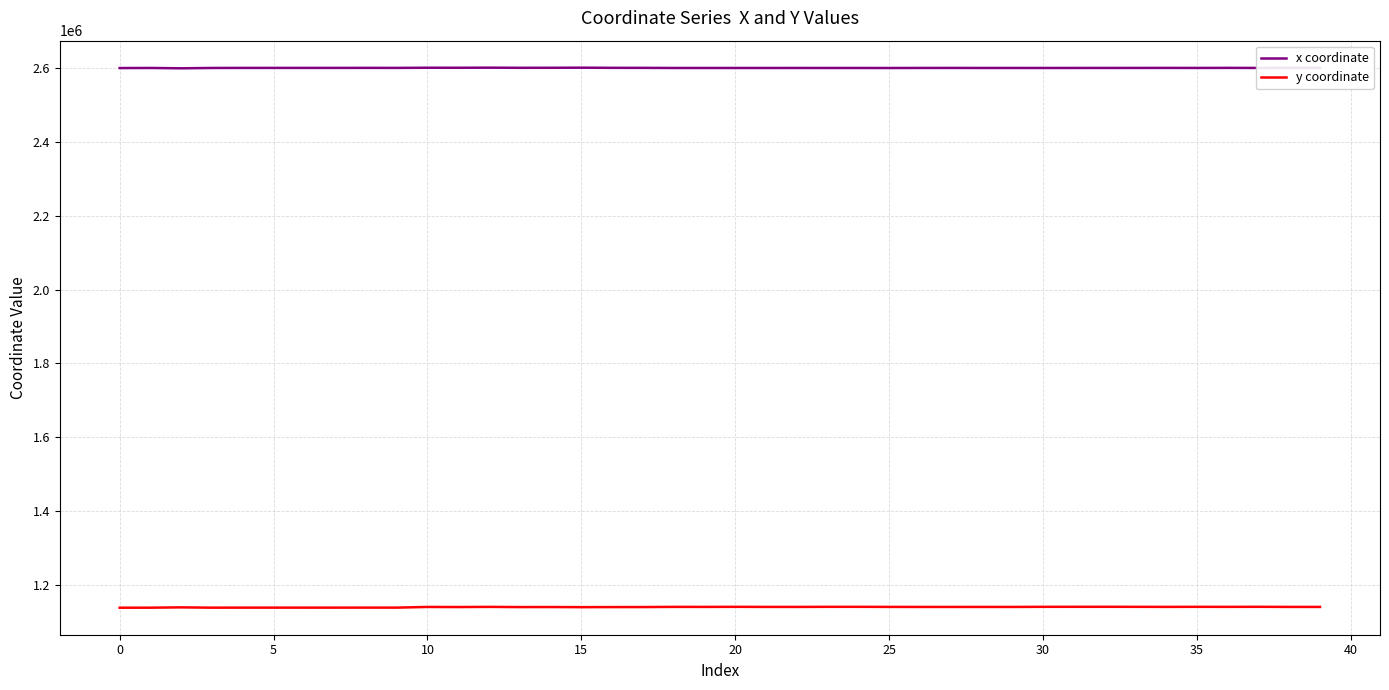

What is the minimum value for x coordinate?

2599075.2